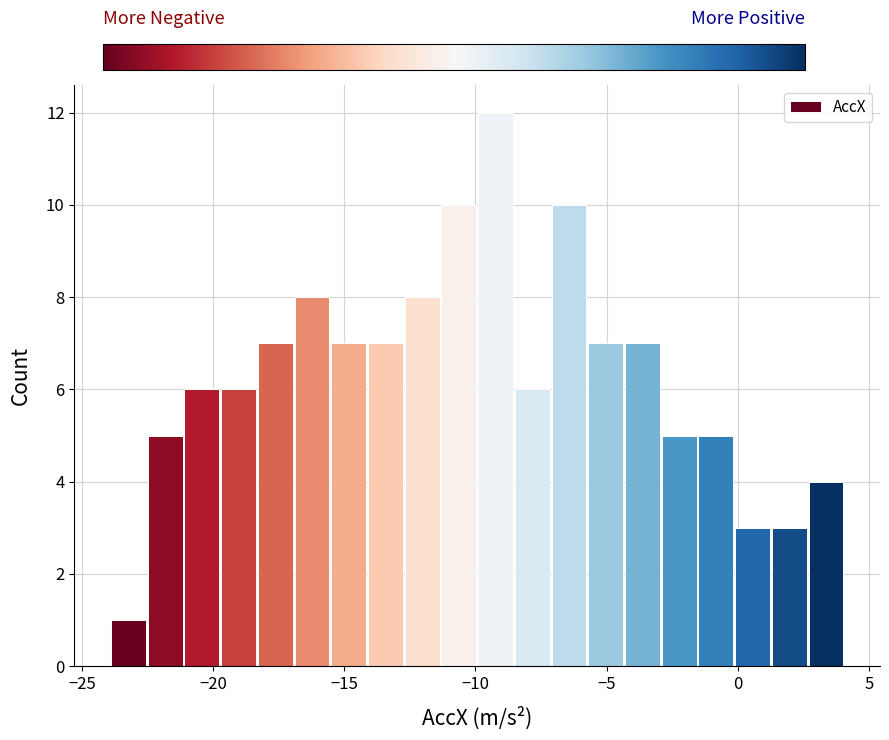

Around what value on the x-axis is the tallest bar? Give the approximate position of its centre, as read against the axis.

-9.0